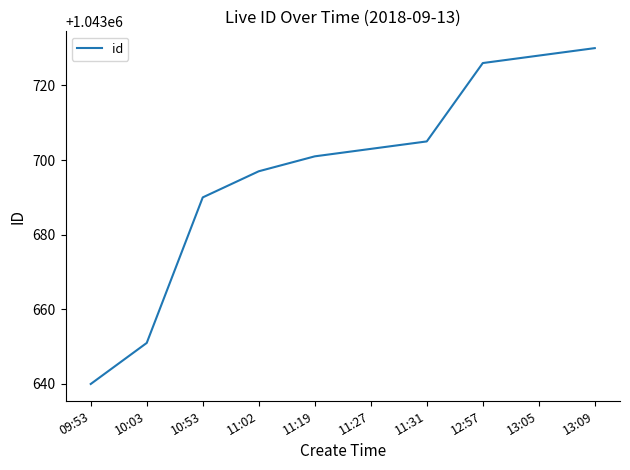

Is it true that the value at 10:03 is 1043651?

True